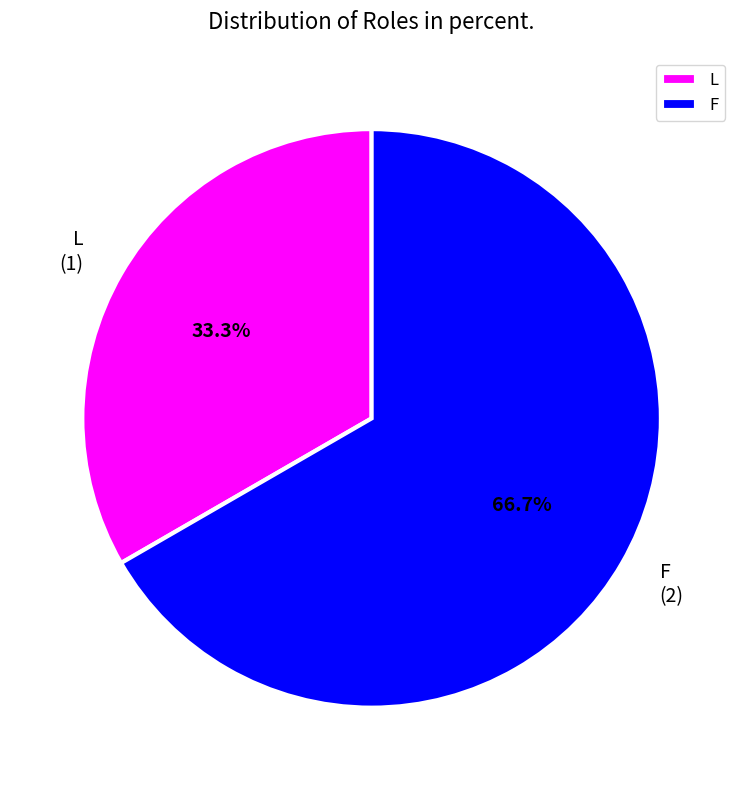

The F slice represents 77% of the pie. True or false?

False